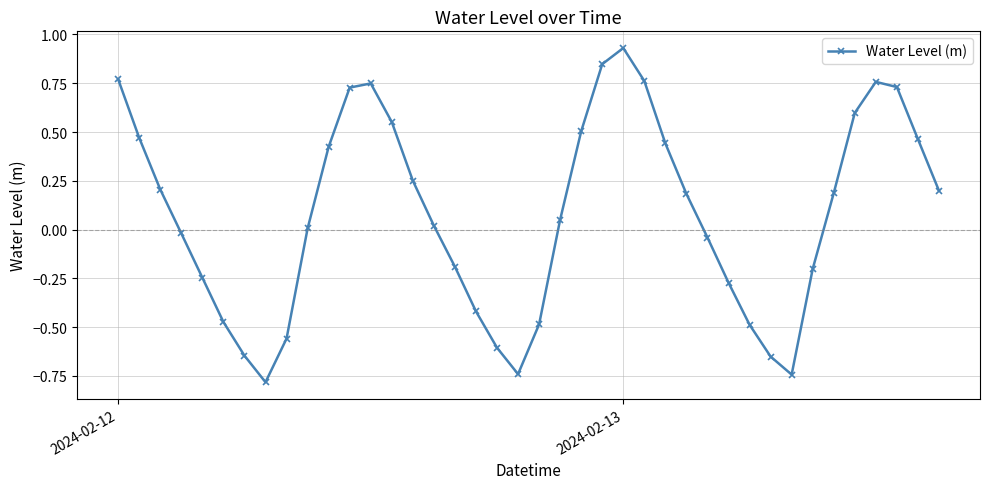

What is the minimum value shown in the chart?

-0.8